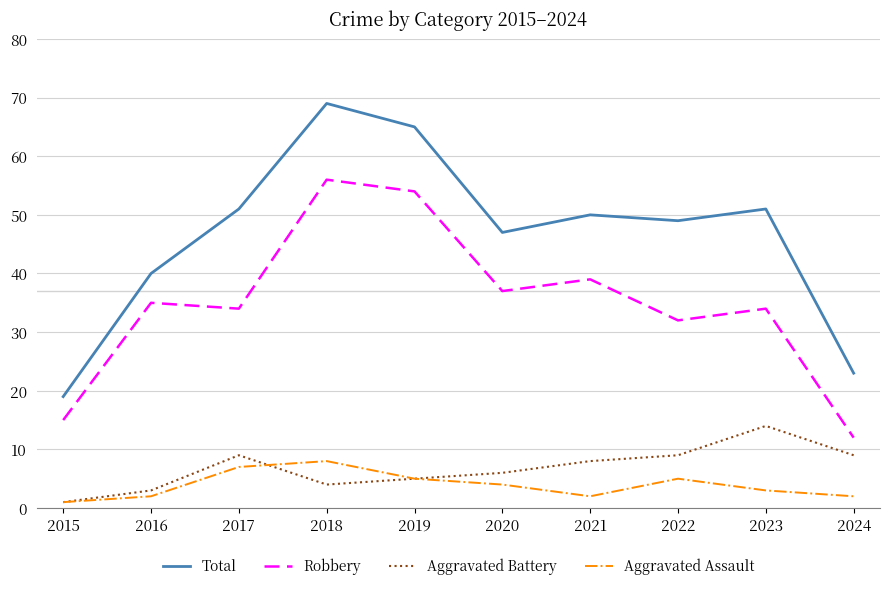

Which series has the largest total across all categories?

Total